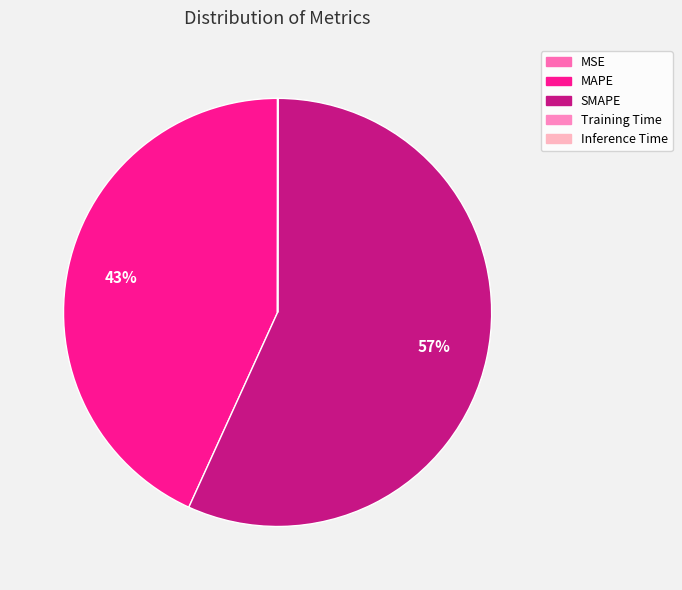

Which slice is the largest?

SMAPE